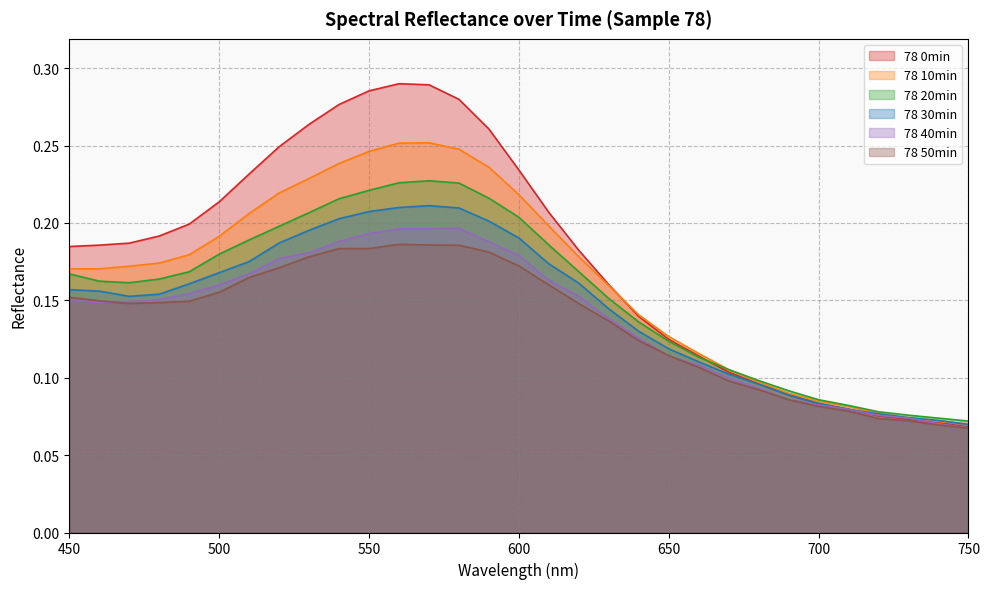

How many lines are shown in the chart?

6